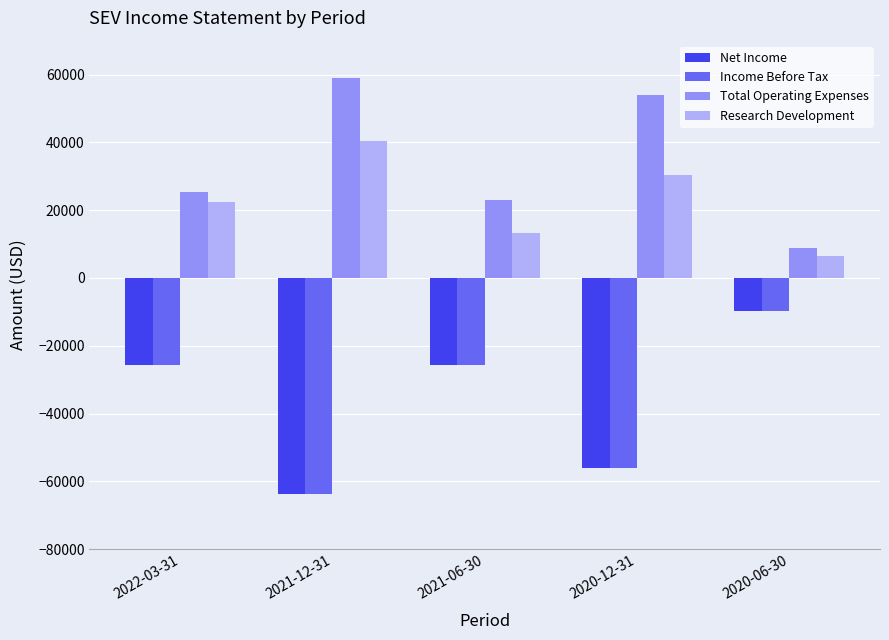

What is the average value of the Total Operating Expenses series?

34020